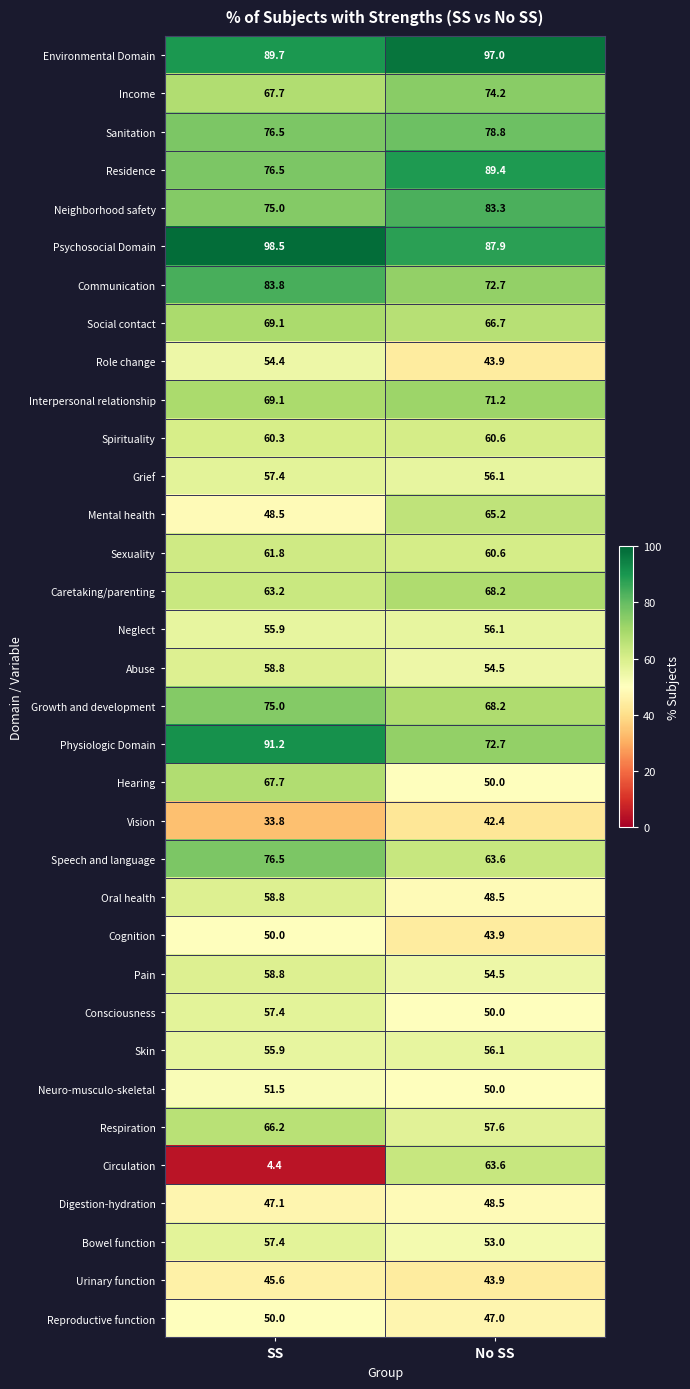

Rank the categories by Interpersonal relationship value from lowest to highest.

SS, No SS